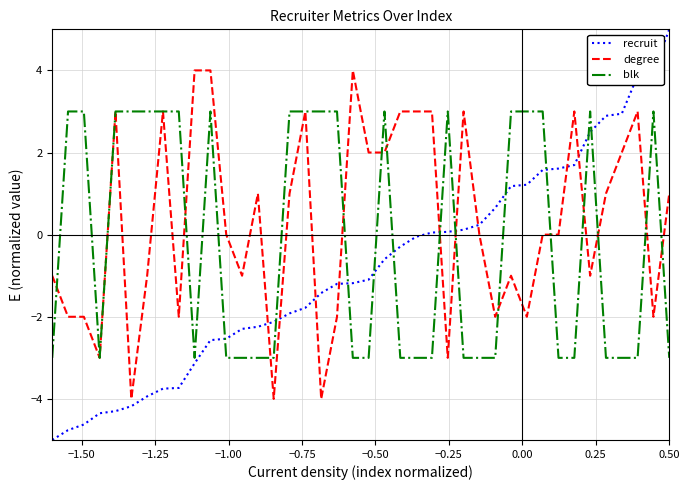

List the series in order of their overall mean, lowest first.

recruit, blk, degree